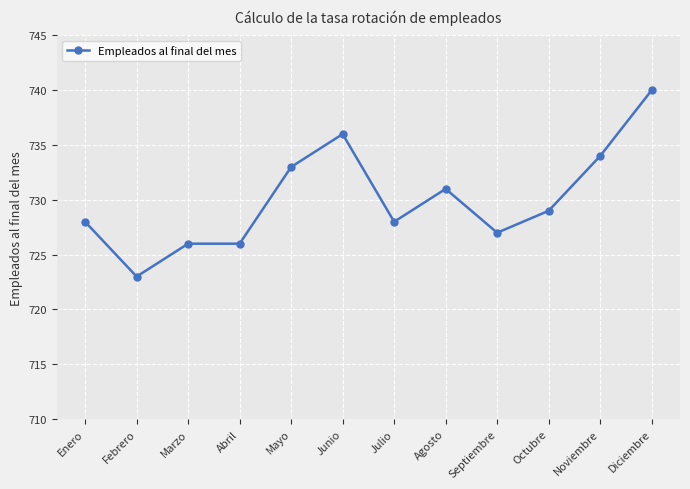

Is it true that the value at Julio is 467?

False